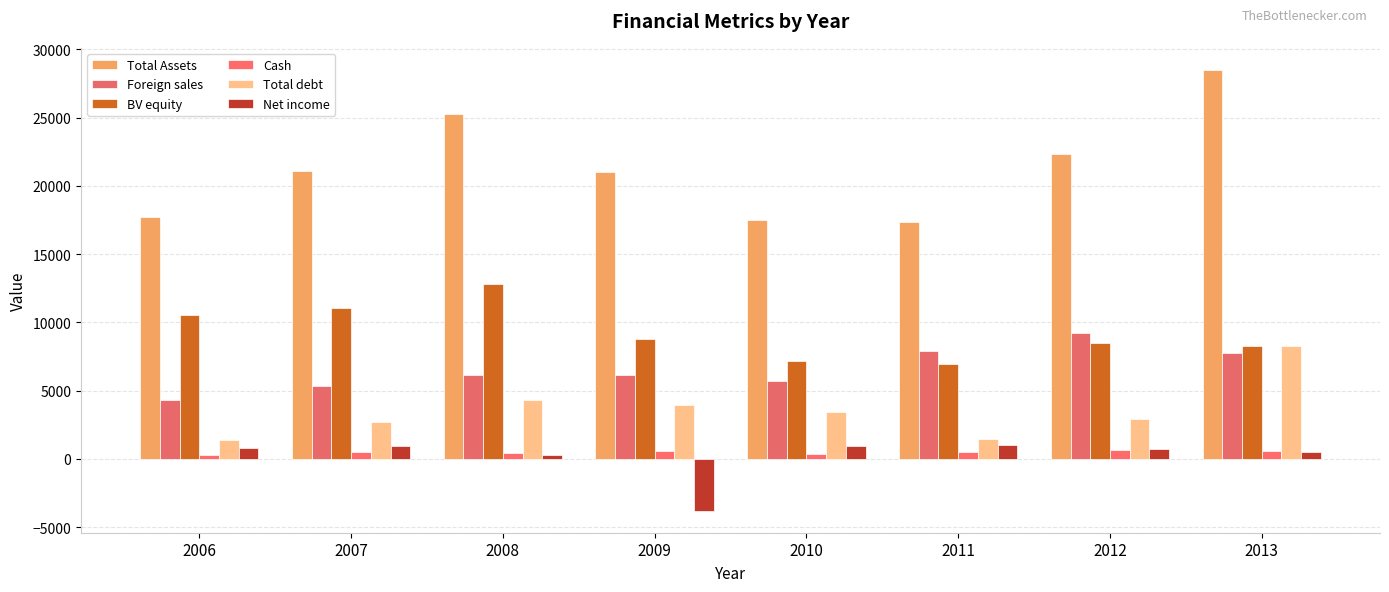

Read the Total debt value at 2006.

1391.0